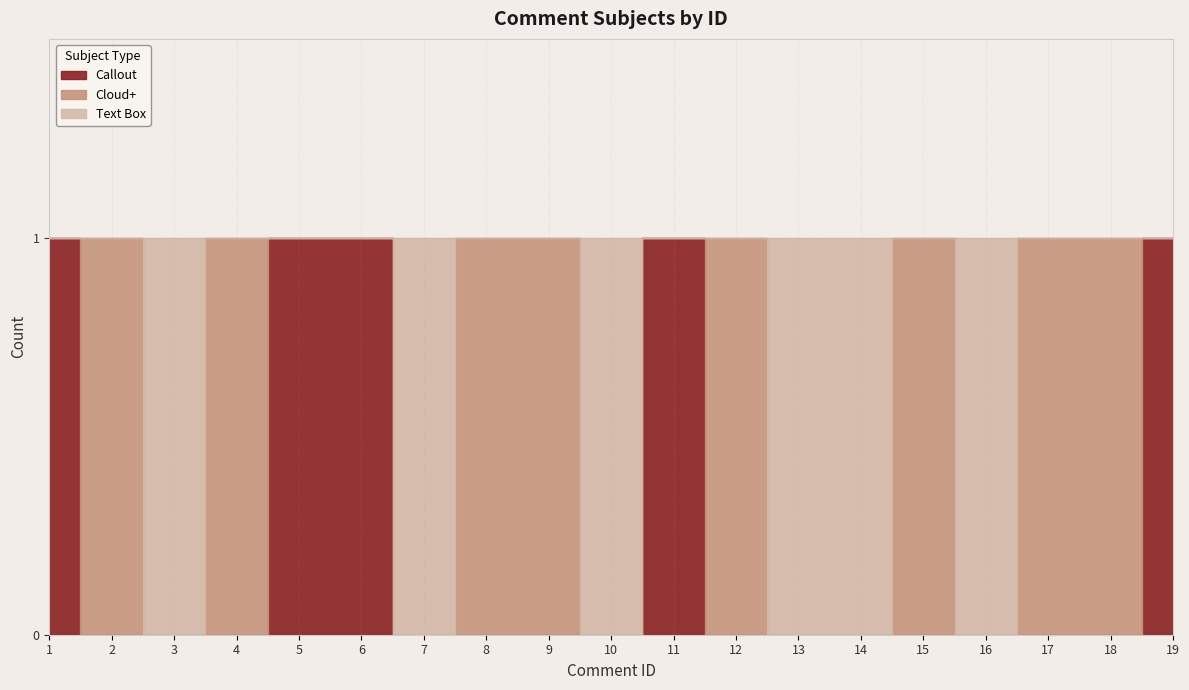

What value does the Cloud+ series have at 2?

1